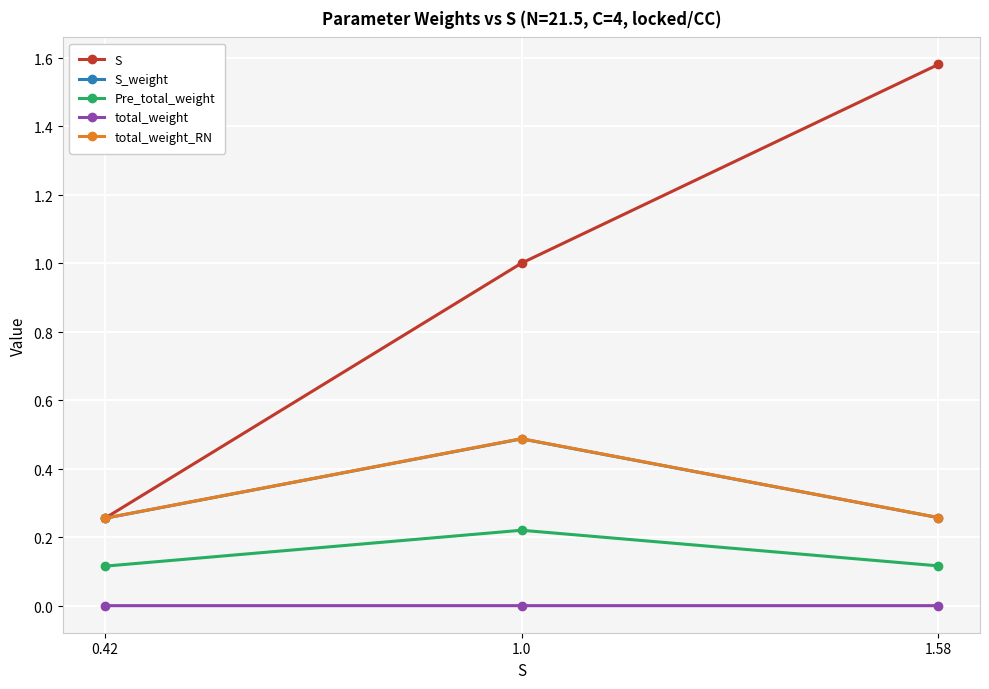

At 1.0, list the series in order from largest to smallest.

S, total_weight_RN, S_weight, Pre_total_weight, total_weight